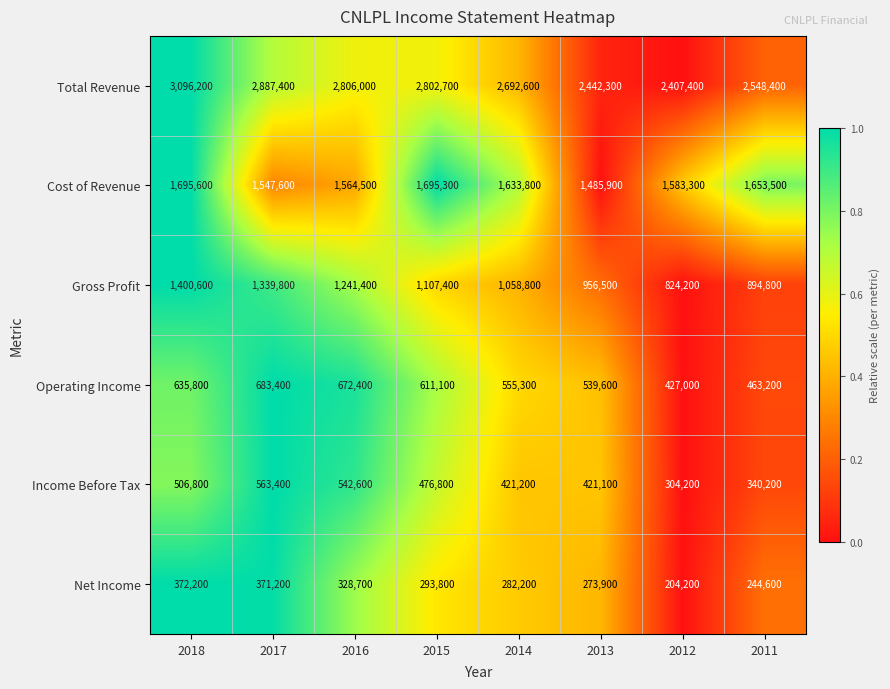

List the series in order of their peak value, lowest first.

Net Income, Income Before Tax, Operating Income, Gross Profit, Cost of Revenue, Total Revenue